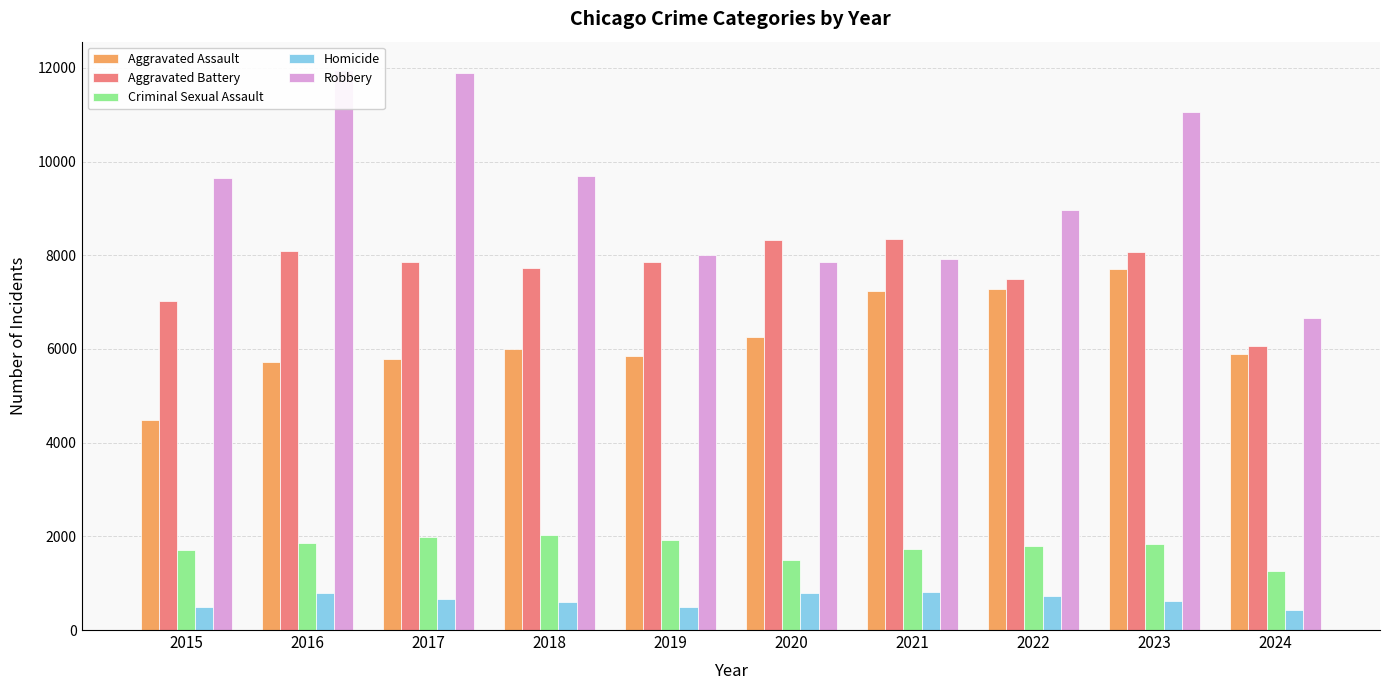

Is the value of Aggravated Assault at 2023 greater than the value of Aggravated Battery at 2023?

No